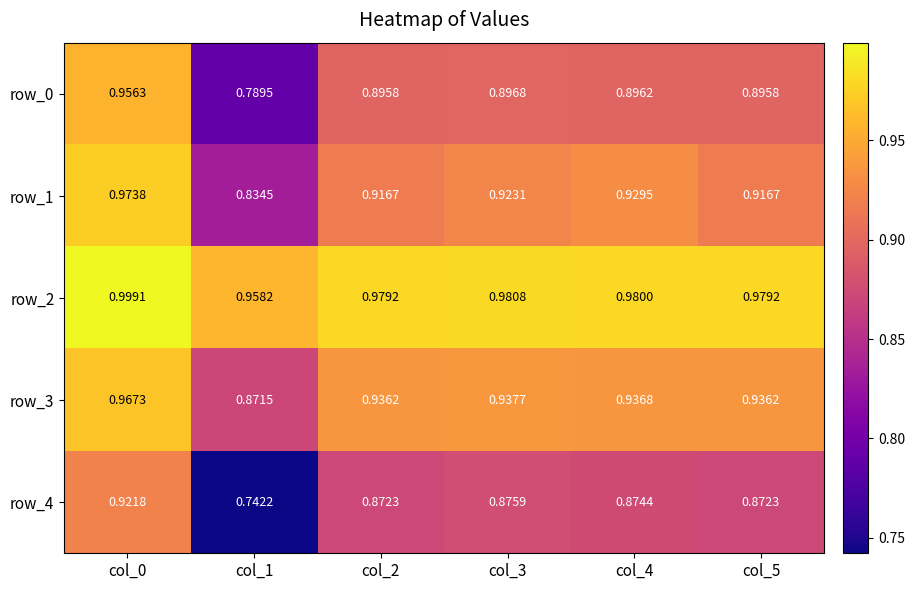

Is the value of row_2 at col_4 greater than the value of row_1 at col_4?

Yes